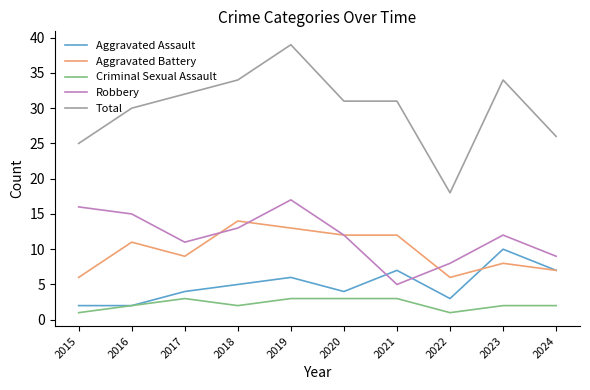

Where do Aggravated Assault and Aggravated Battery first cross each other?

2022 and 2023